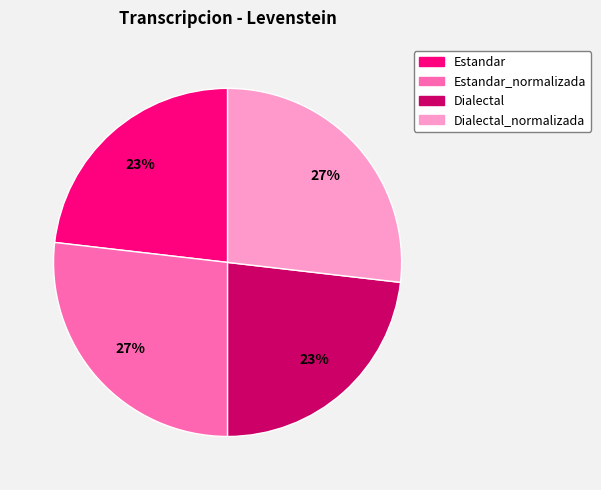

Does any single category account for the majority?

No